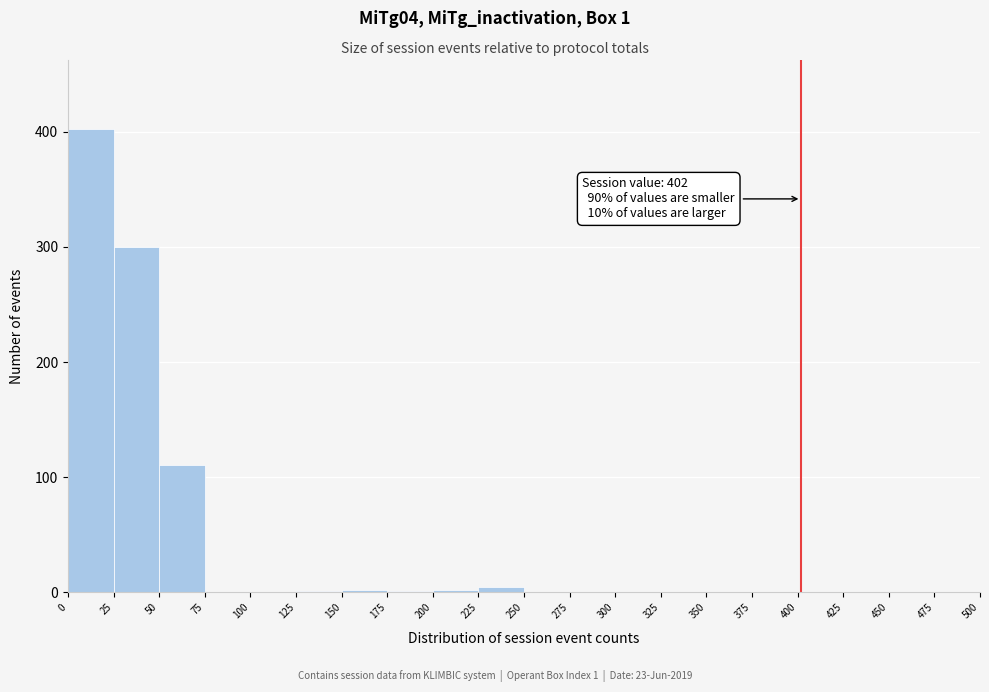

Over which range of the x-axis is the bar tallest?

0 to 25